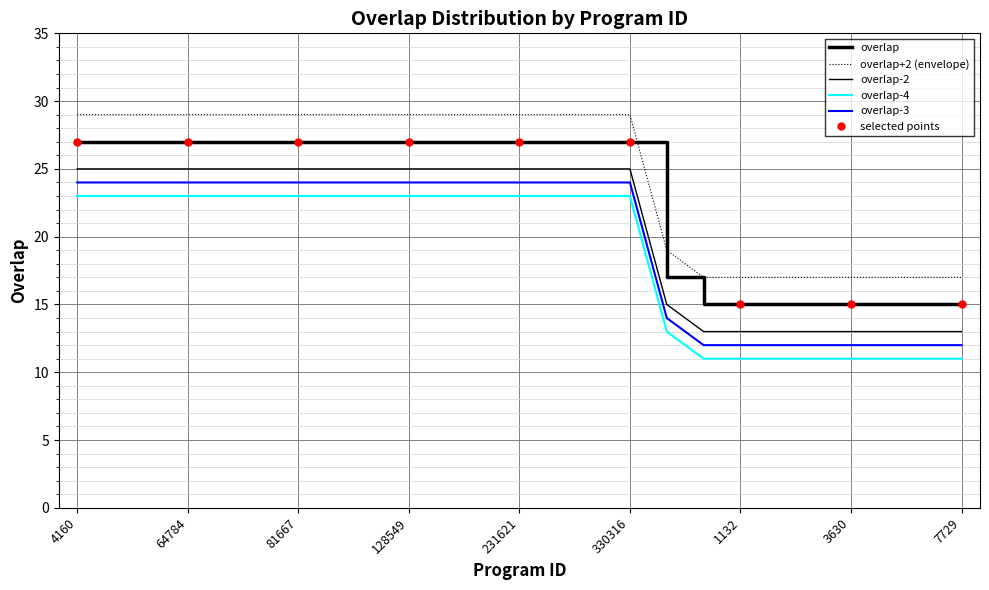

List the labels in order of value, largest first.

4160, 4161, 64506, 64784, 65227, 77128, 81667, 86072, 111208, 128549, 175032, 229118, 231621, 274099, 297965, 330316, 121241, 430, 1132, 2026, 2623, 3630, 5023, 6338, 7729